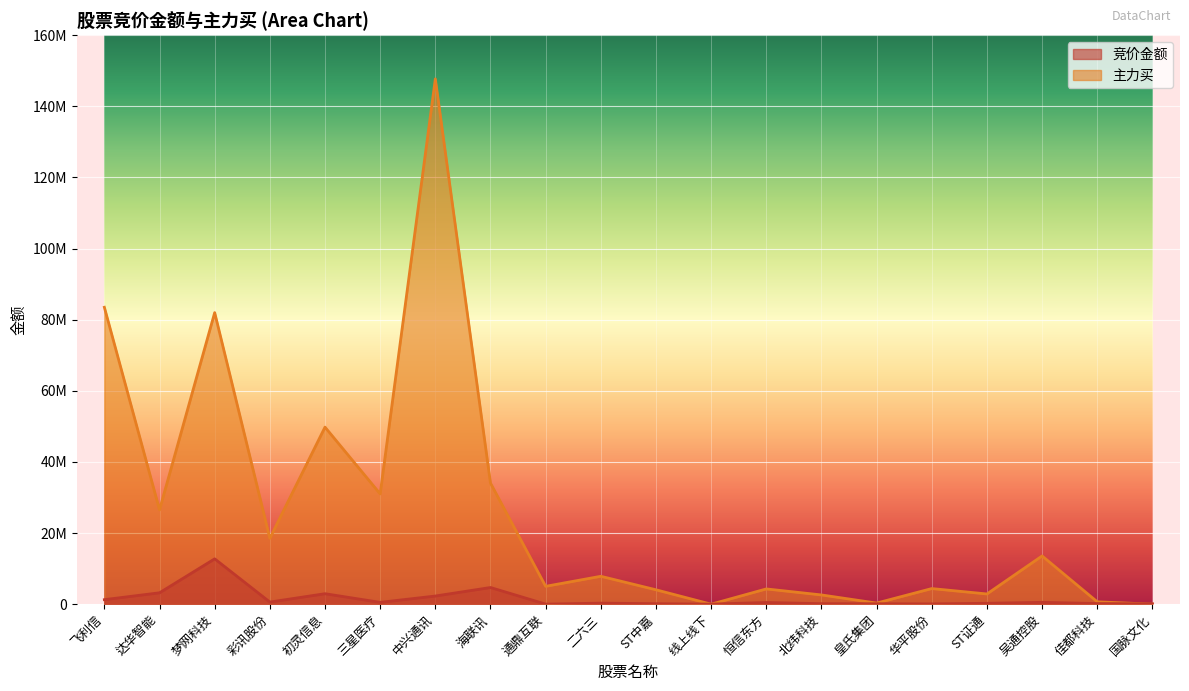

Does the chart display data point markers on the line(s)?

No